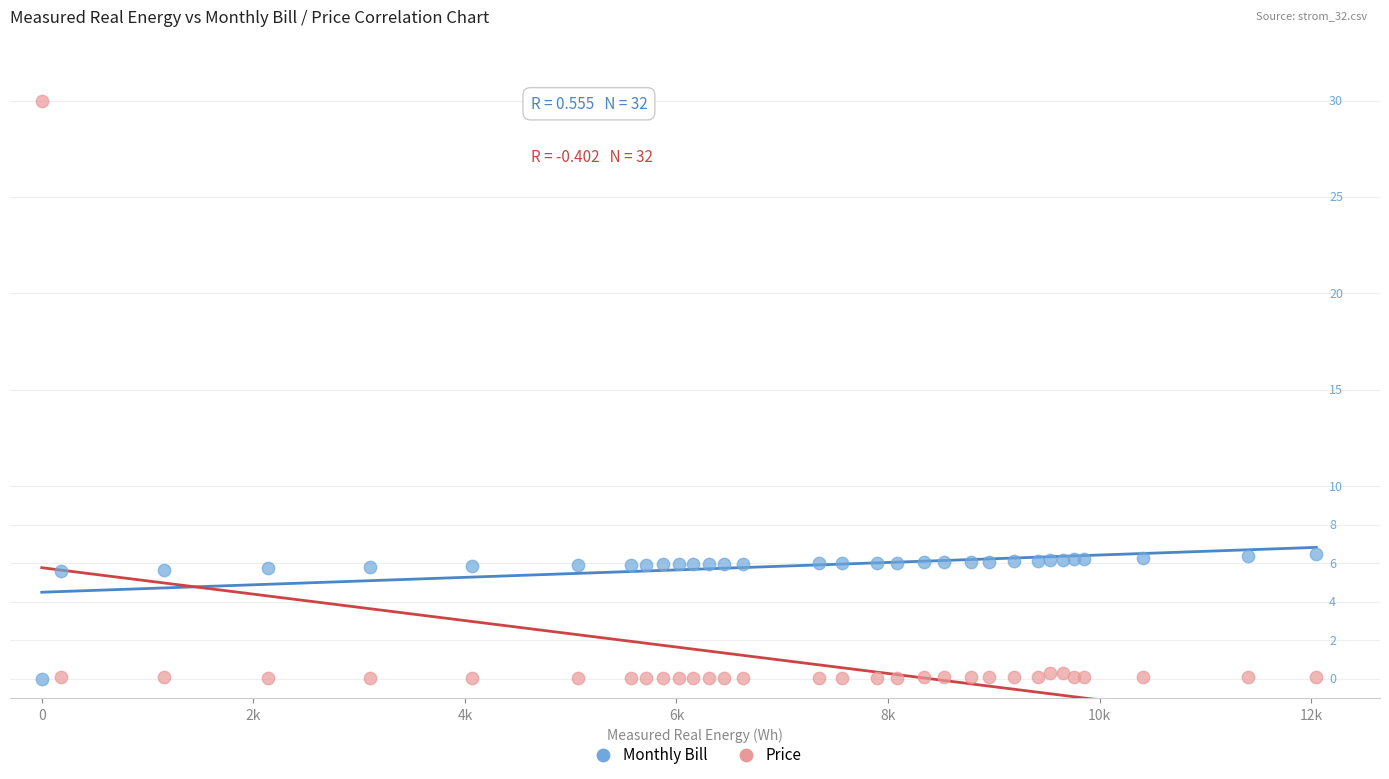

What are all the series names shown in the legend?

Monthly Bill, Price